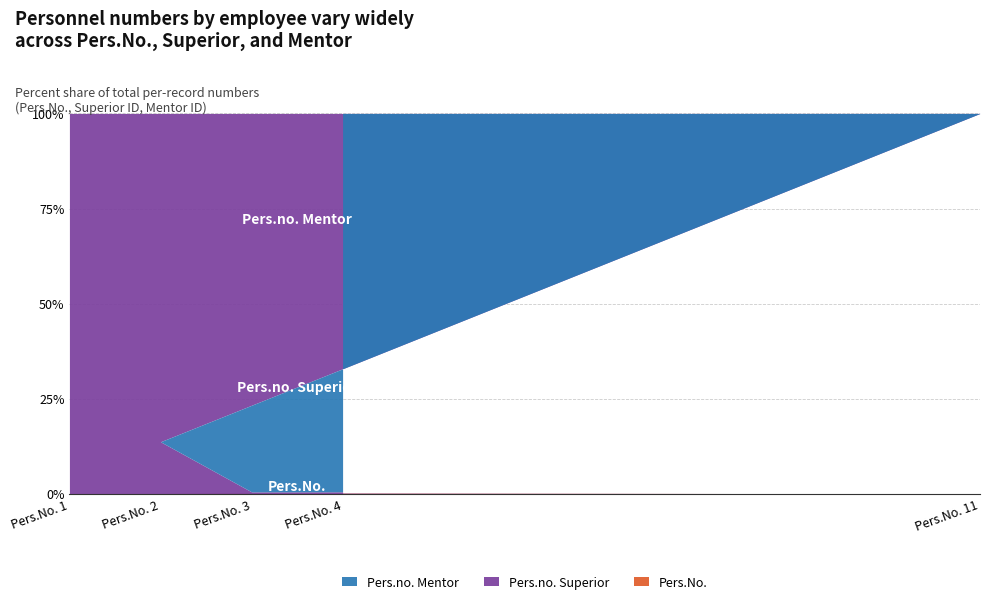

What is the maximum value shown in the chart?

601505